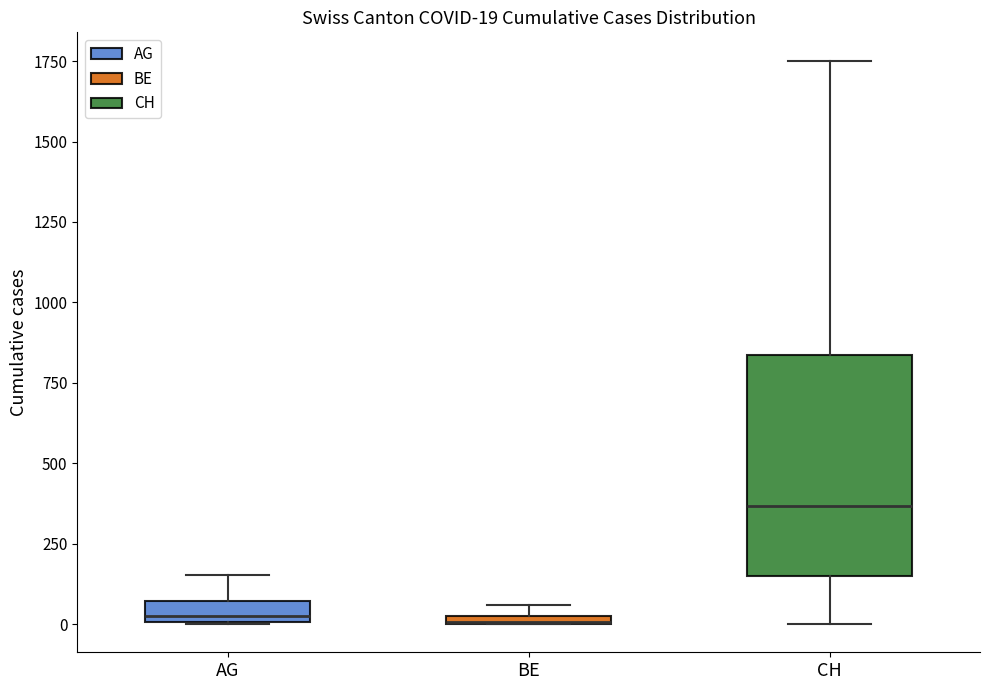

Which box is the tallest, from its lower edge to its upper edge?

CH